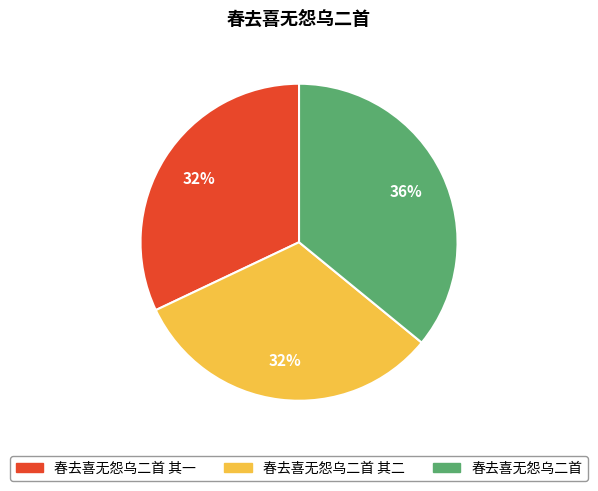

To the nearest percent, what is the difference between the largest and smallest slice percentages?

4%